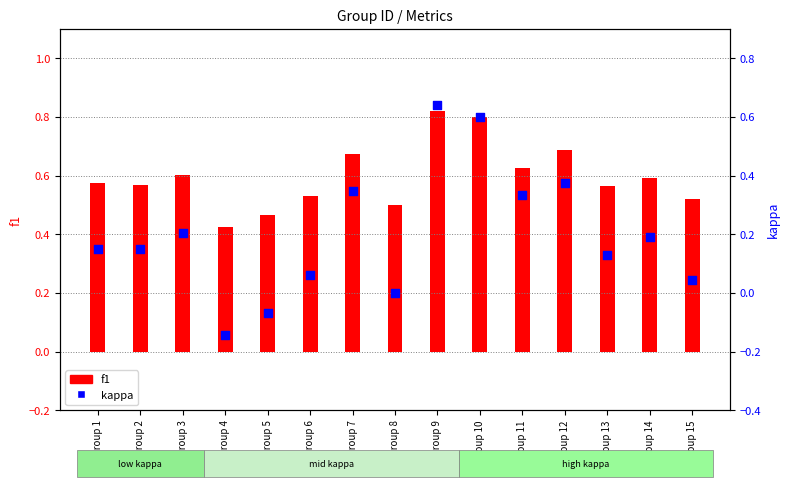

Which series has the largest Y range (max minus min)?

kappa